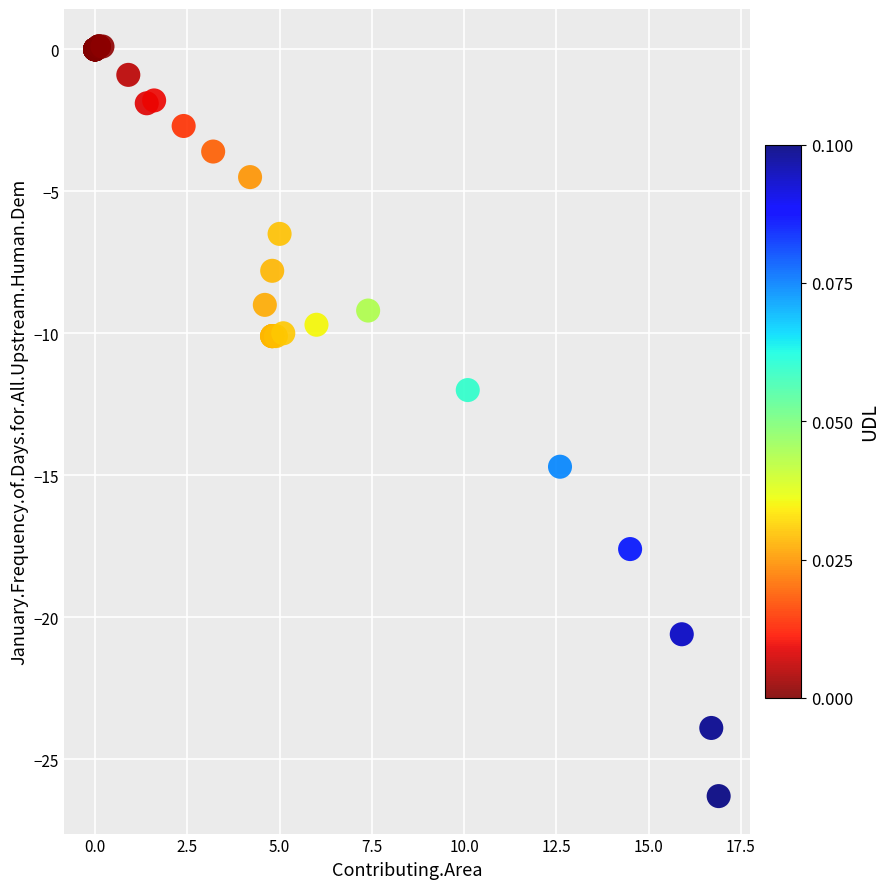

What Y value in the scatter plot is closest to -13?

-12.0